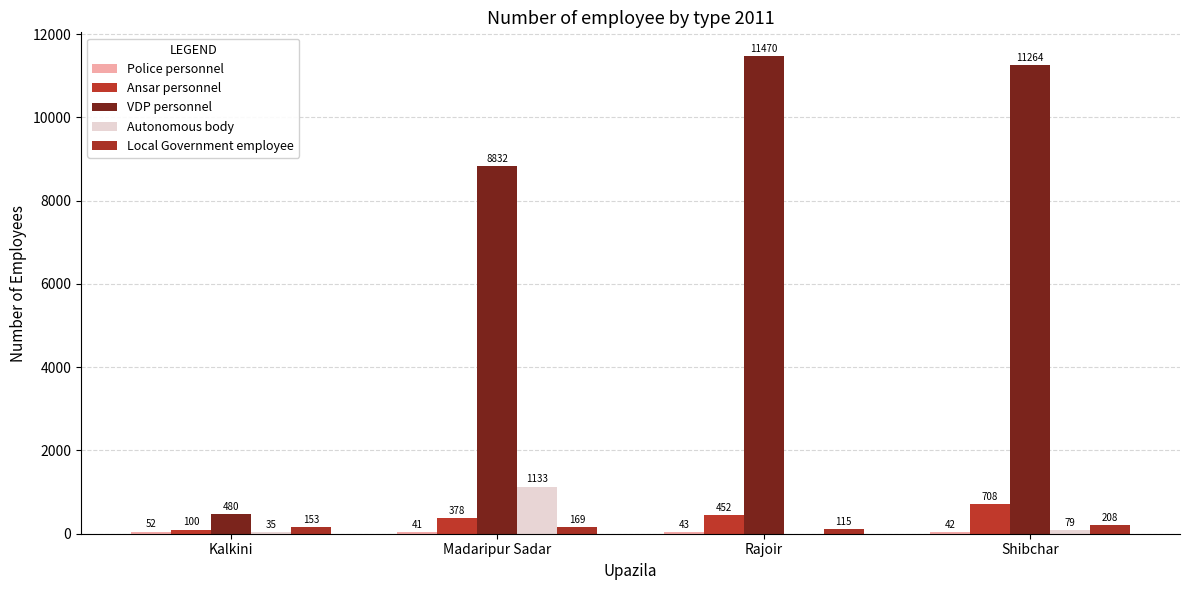

What is the difference between the maximum and minimum values in the VDP personnel series?

10990